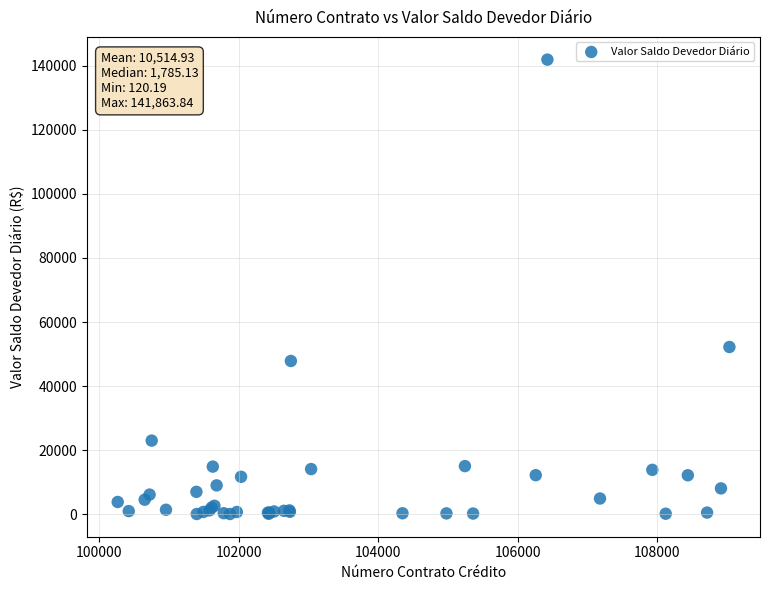

What Y value in the scatter plot is closest to 70992?

52215.1